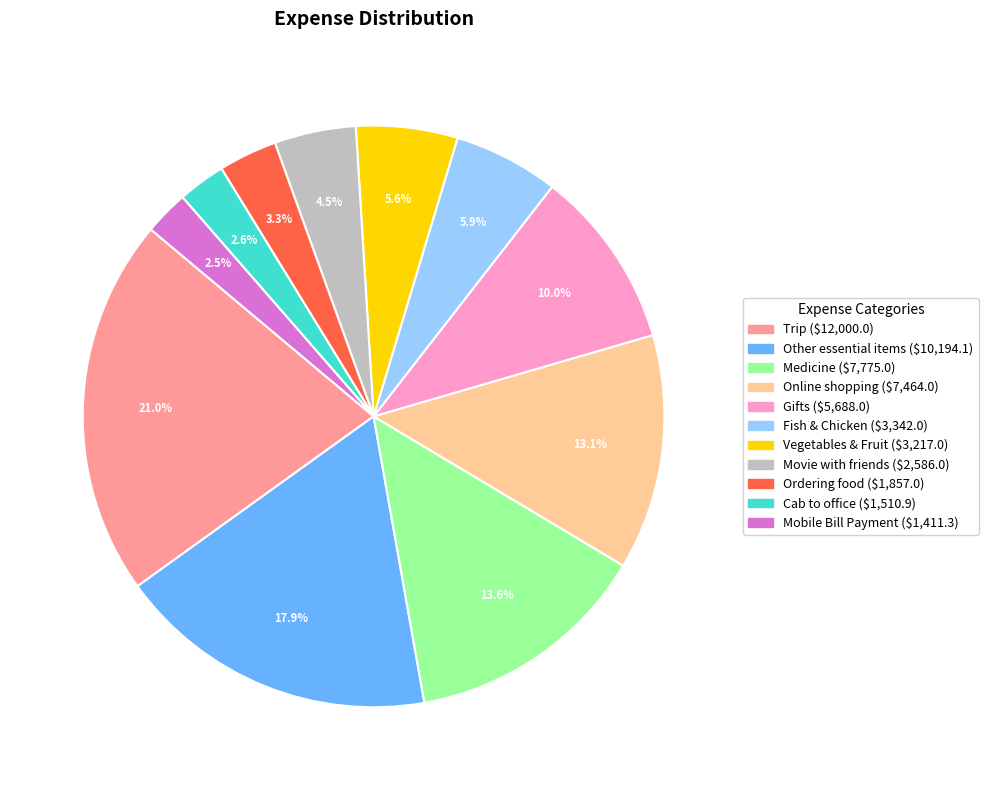

What percentage is the Trip slice, to the nearest percent?

21%